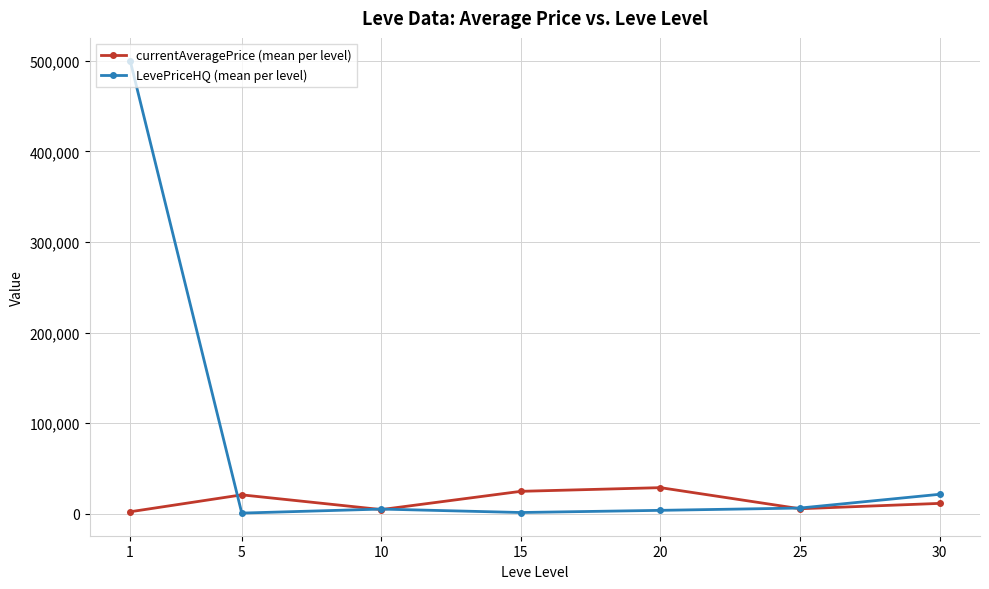

In currentAveragePrice (mean per level), how many points are higher than both neighbors (excluding endpoints)?

2